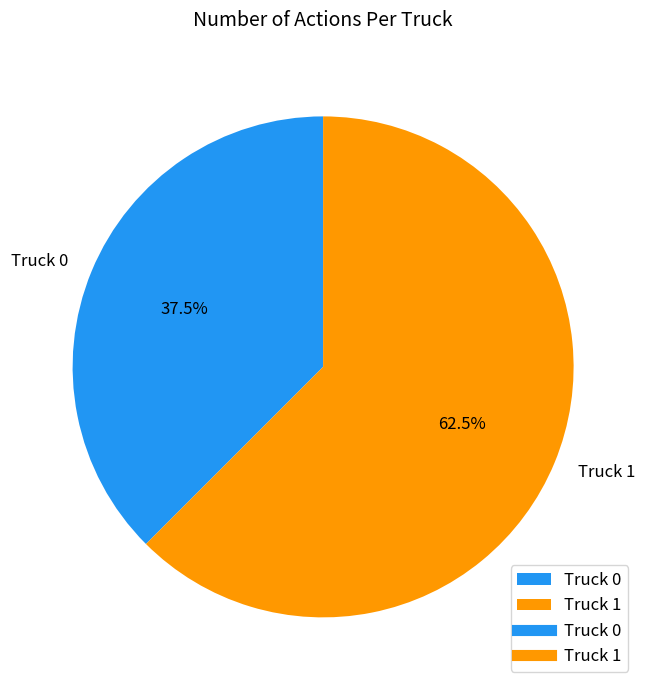

Combined, what portion of the pie is Truck 1 and Truck 0?

100.0%